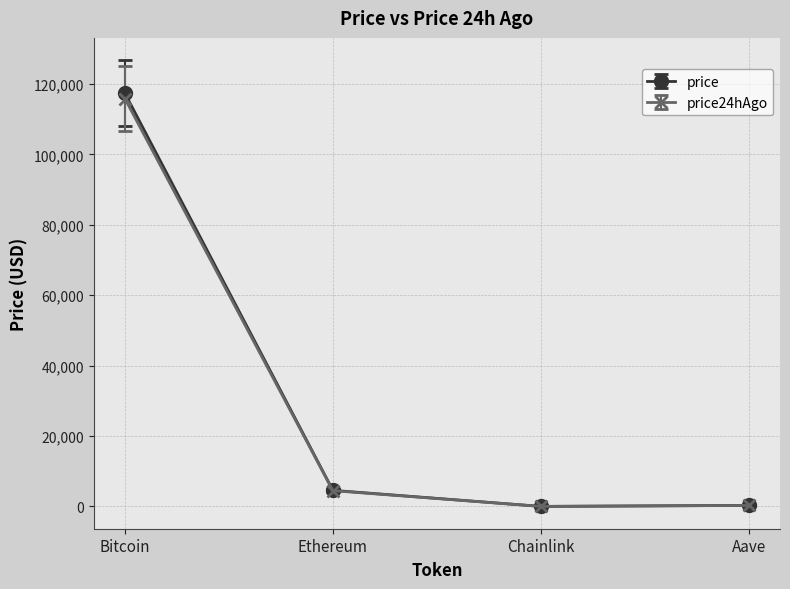

What is the value of the price24hAgo point at the 2nd from the left?

4492.5